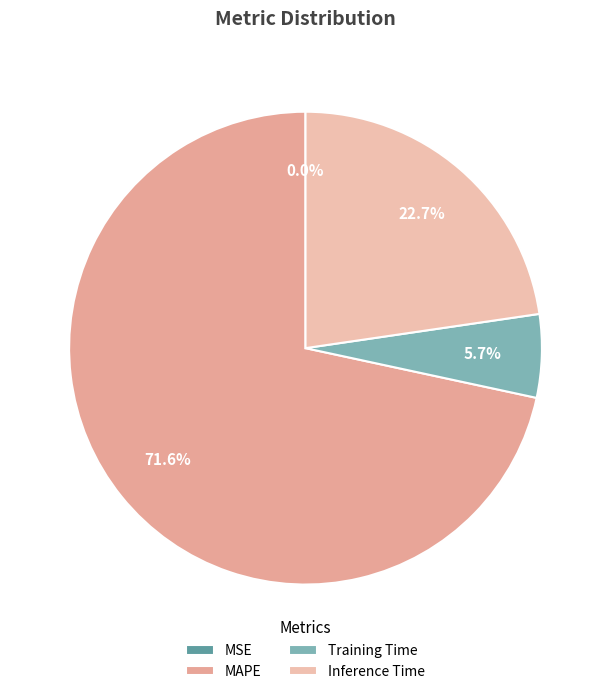

Rank the categories by value from lowest to highest.

MSE, Training Time, Inference Time, MAPE